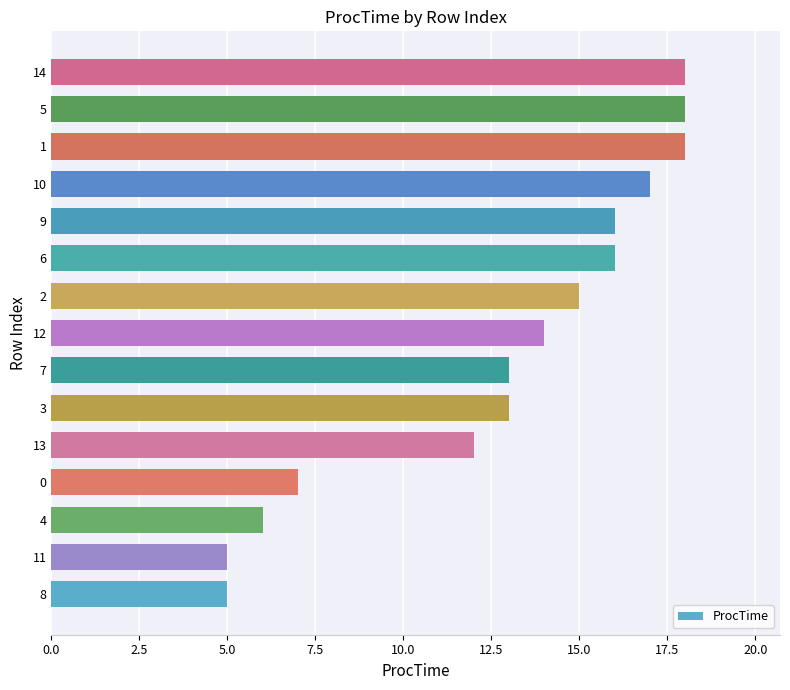

What is the ratio of the value at 12 to the value at 8?

2.8